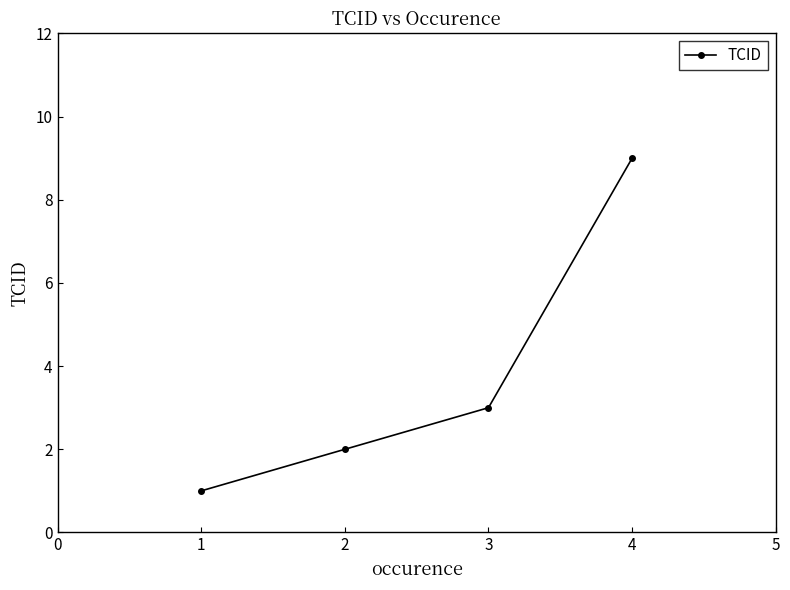

Which label corresponds to the largest value in the chart?

4